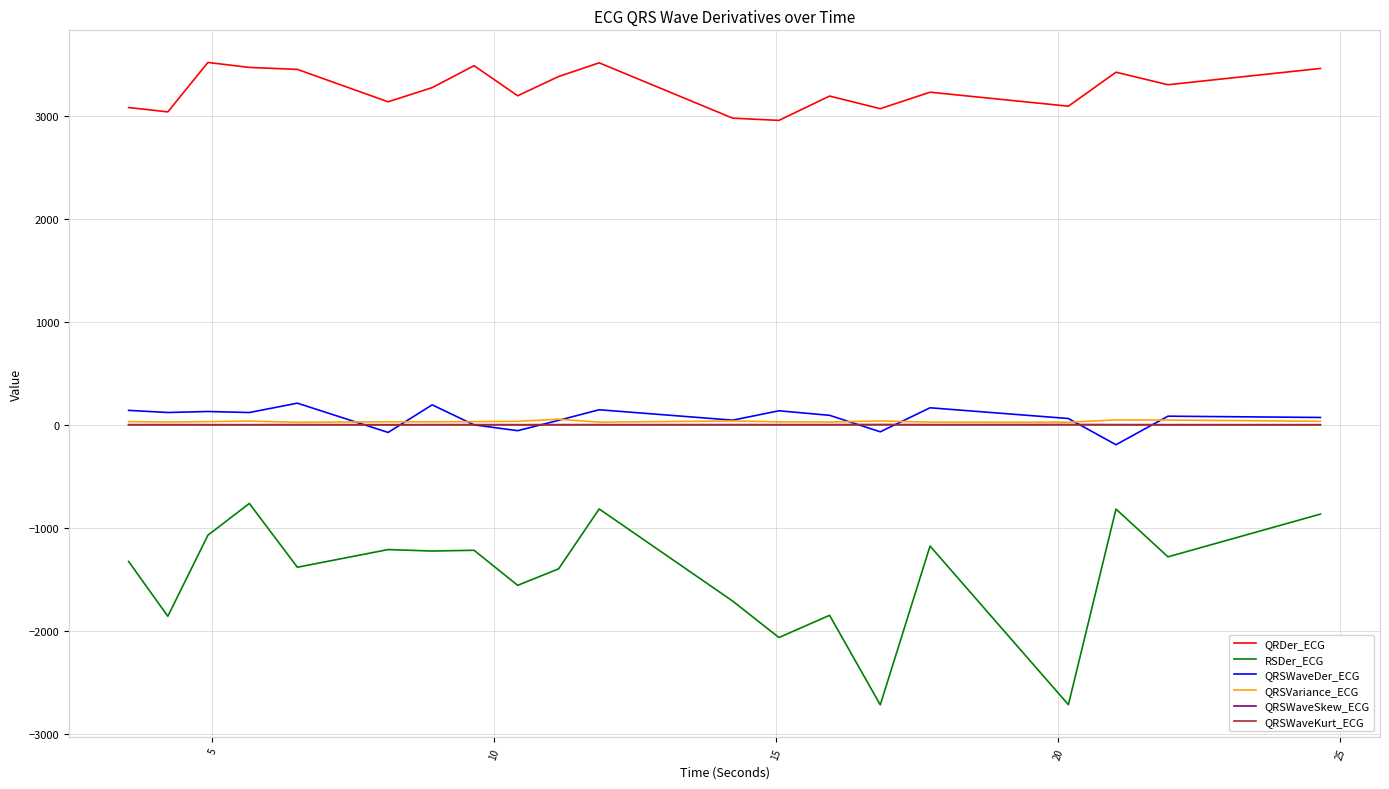

What is the highest value of the RSDer_ECG series?

-762.8